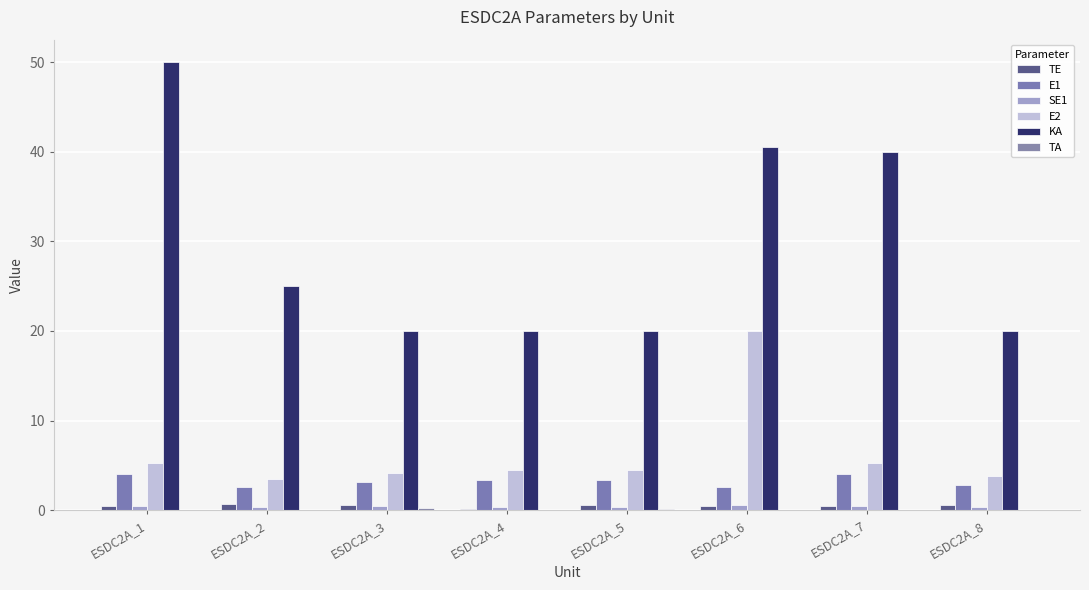

Are the bars grouped side by side (vs. stacked)?

Yes